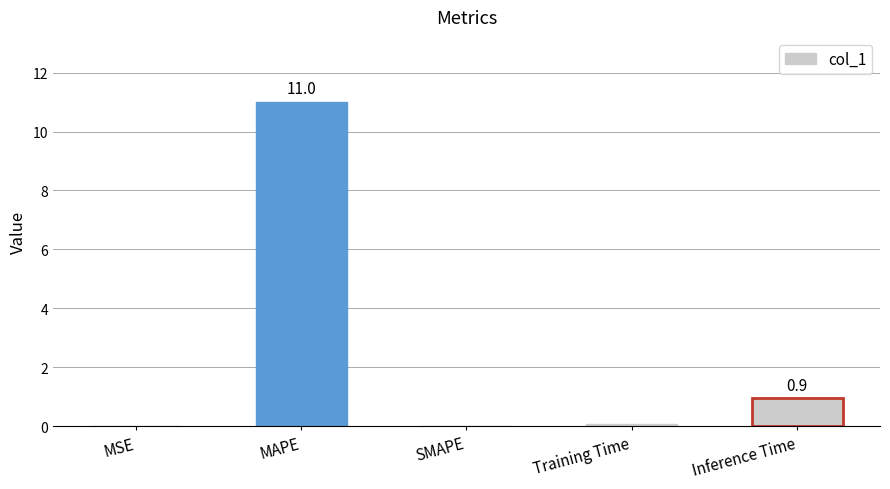

The value at MAPE is 11.0. True or false?

True